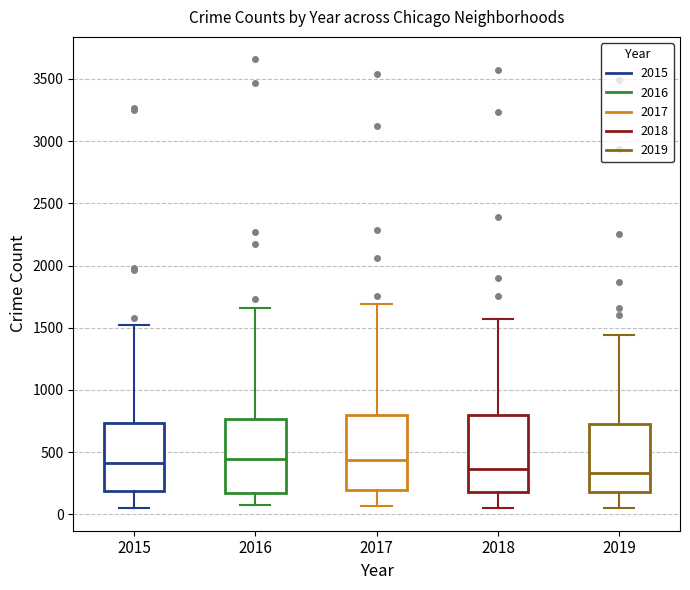

Reading left to right, read every box against the y-axis: the position of its median line, the range the box covers, and the ends of its whiskers. The values are not printed on the chart, so give them approximately, as read against the axis.

2015: median 400, box 200 to 750, whiskers 50 to 1500
2016: median 450, box 150 to 750, whiskers 50 to 1650
2017: median 450, box 200 to 800, whiskers 50 to 1700
2018: median 350, box 200 to 800, whiskers 50 to 1550
2019: median 350, box 200 to 750, whiskers 50 to 1450